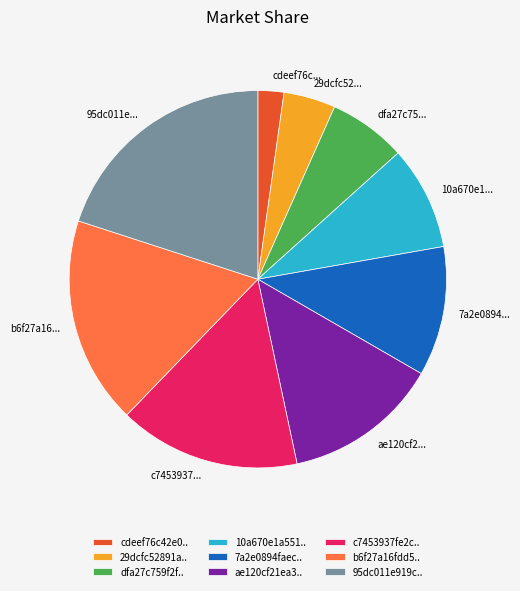

Does any single category account for the majority?

No